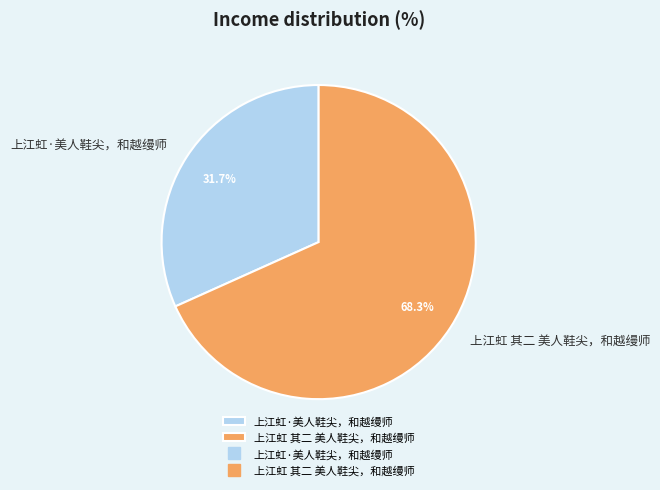

Which slice is the smallest?

上江虹·美人鞋尖，和越缦师